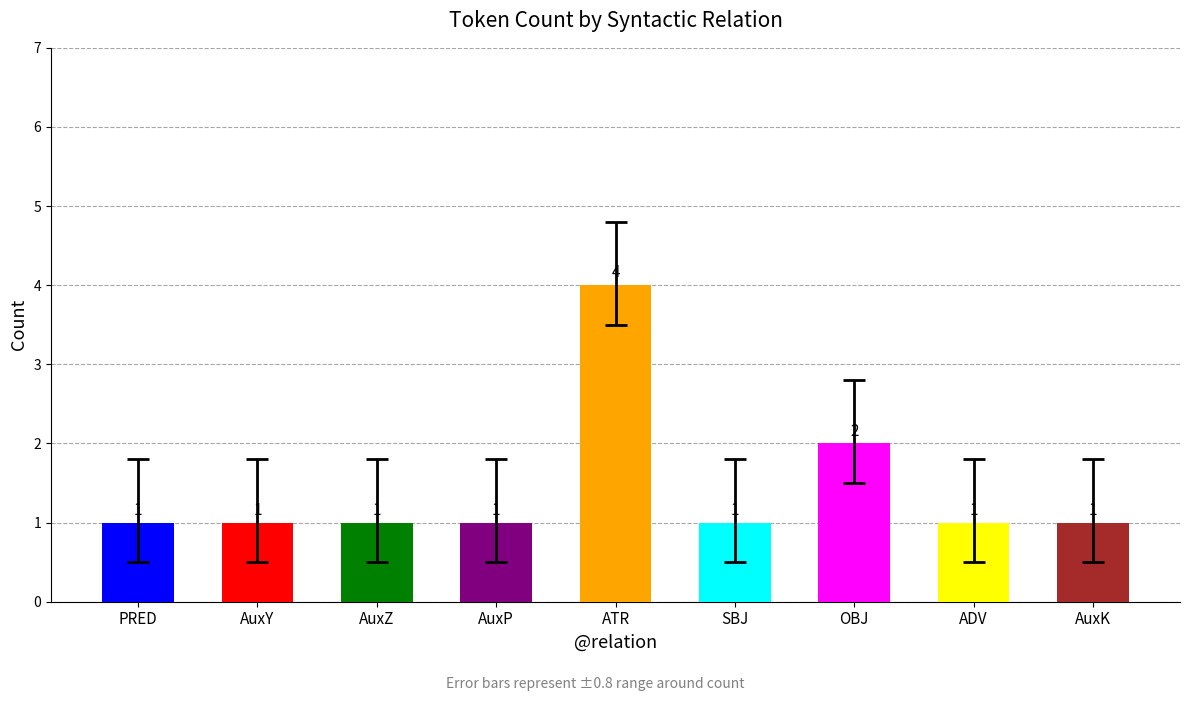

Count the number of categories in the chart.

9